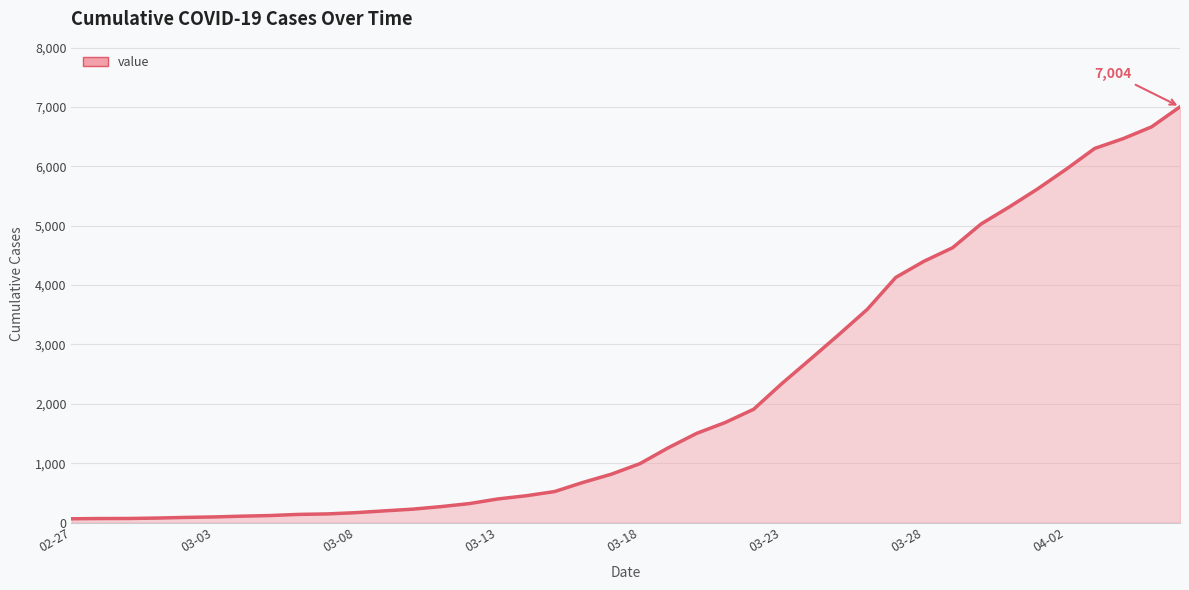

What is the maximum value shown in the chart?

7004